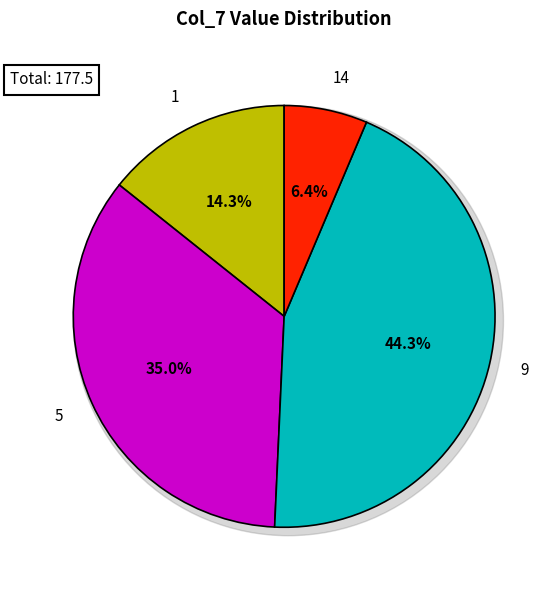

To the nearest percent, what portion does 14 represent?

6%